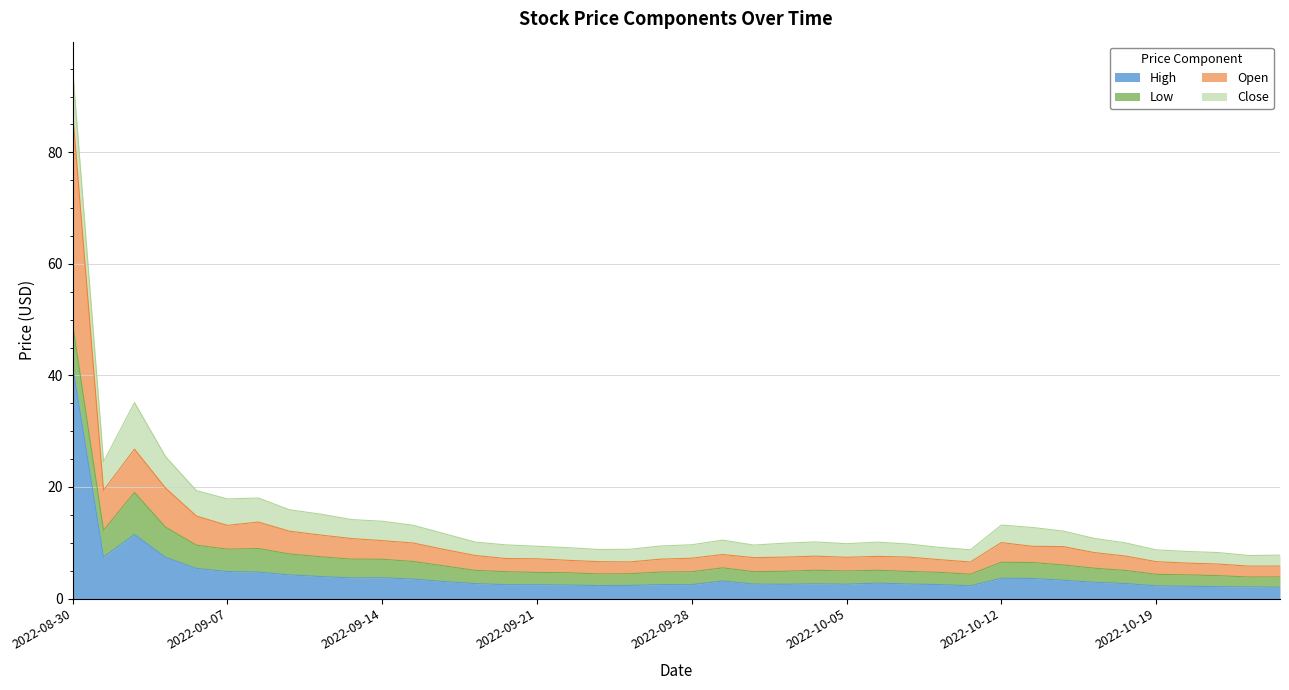

What is the value of the Open point at the 29th from the left?

7.0